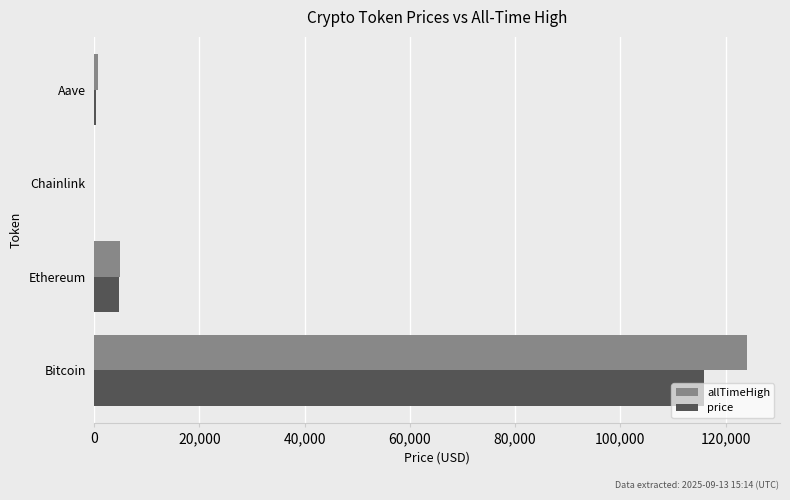

Which series changed the most between Bitcoin and Ethereum?

allTimeHigh